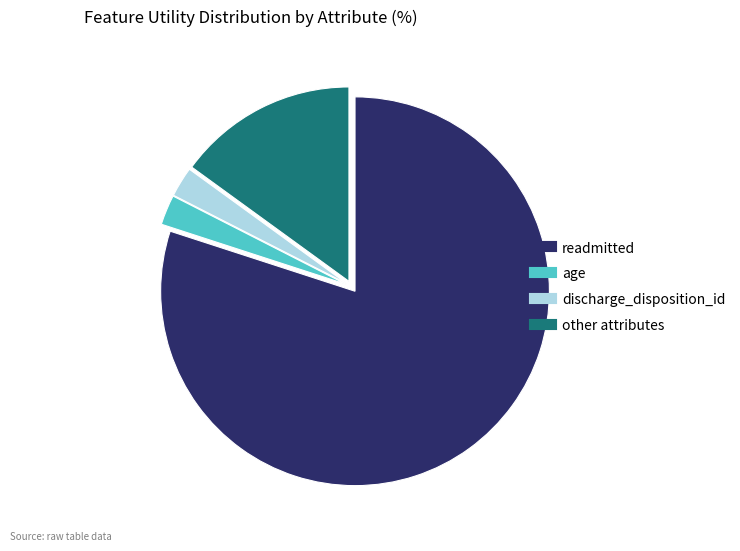

Does any single category account for the majority?

Yes